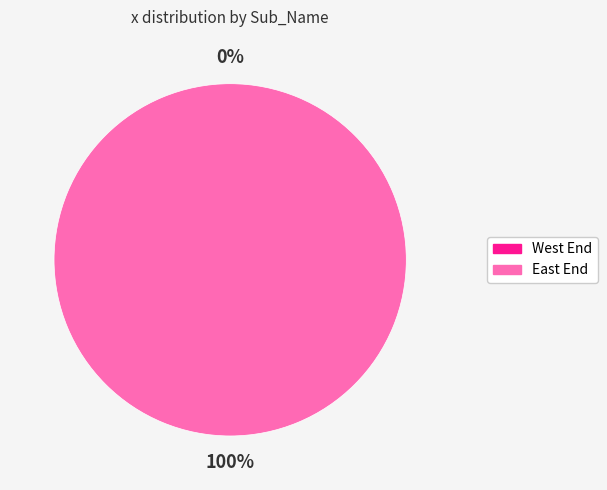

To the nearest percent, what is the difference between the largest and smallest slice percentages?

100%